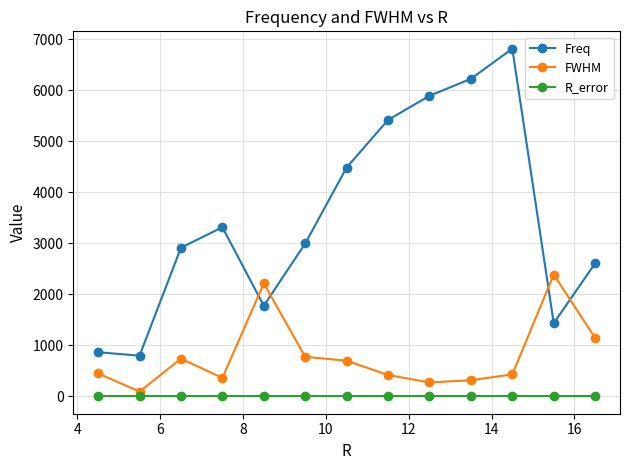

Which series has the largest total across all categories?

Freq